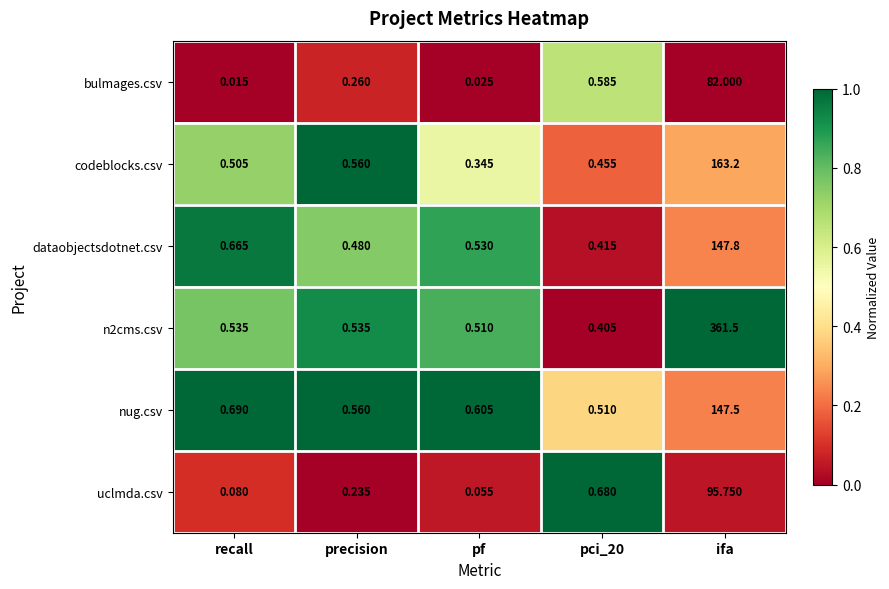

List the series in order of their peak value, highest first.

n2cms.csv, codeblocks.csv, dataobjectsdotnet.csv, nug.csv, uclmda.csv, bulmages.csv